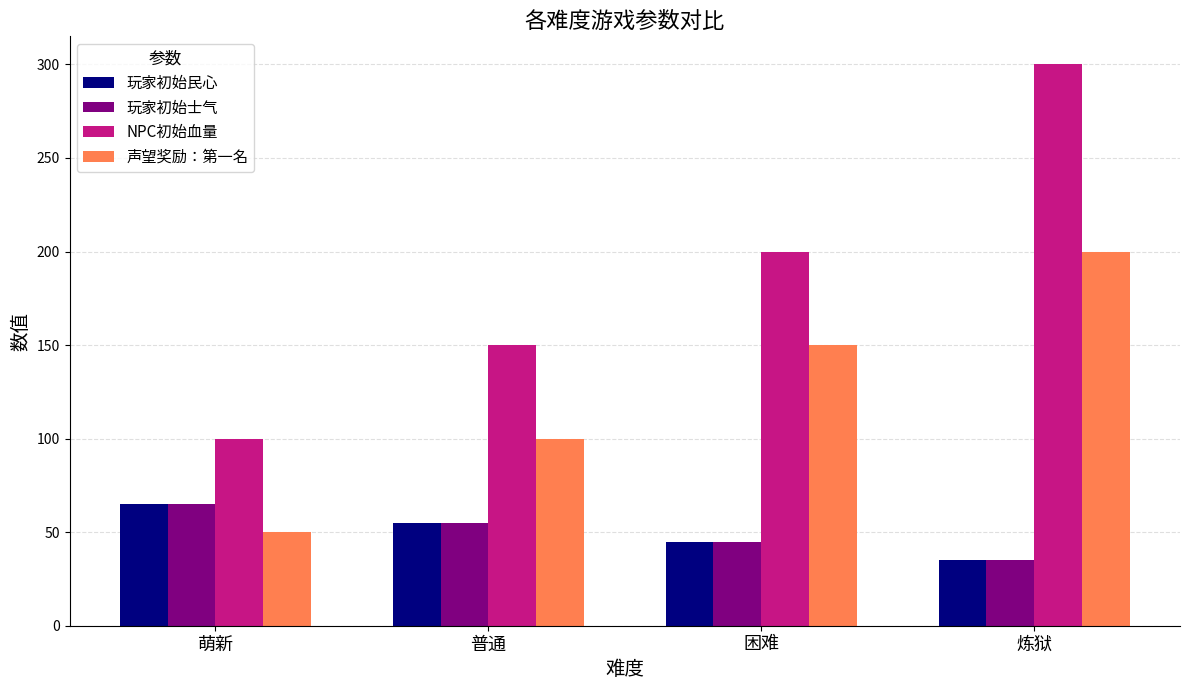

Is it true that 玩家初始士气 equals 86 at 普通?

False